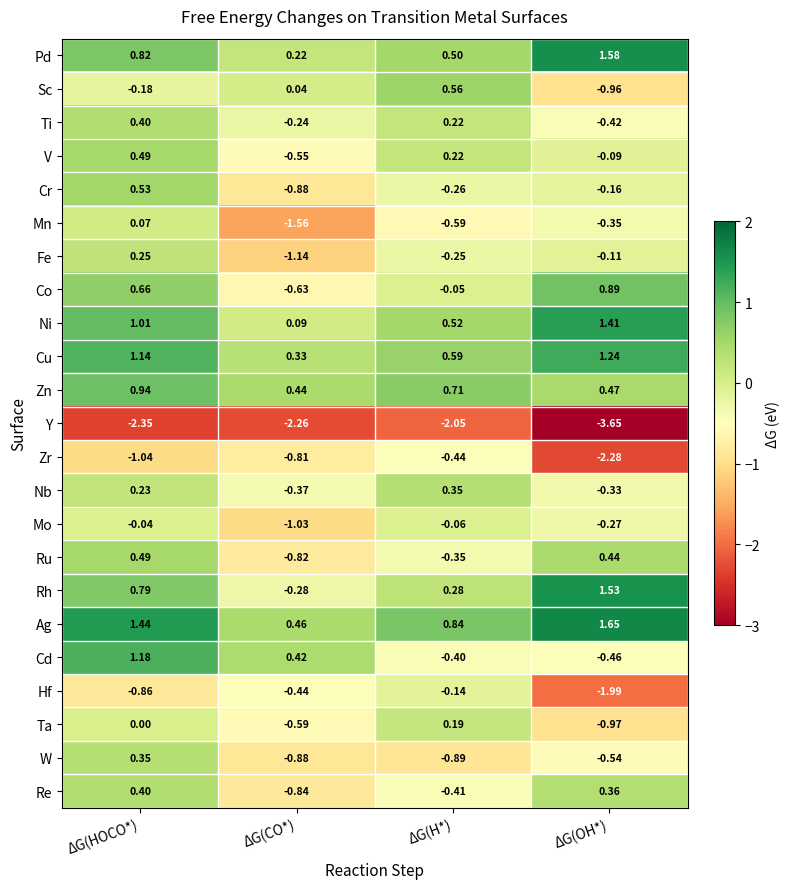

Which label corresponds to the smallest value in the chart?

ΔG(OH*)